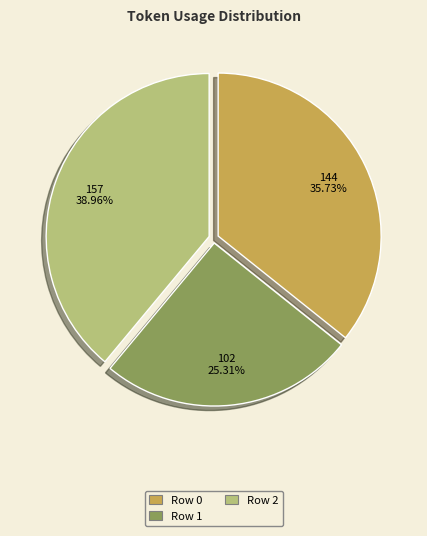

To the nearest percent, what is the average slice percentage?

33%